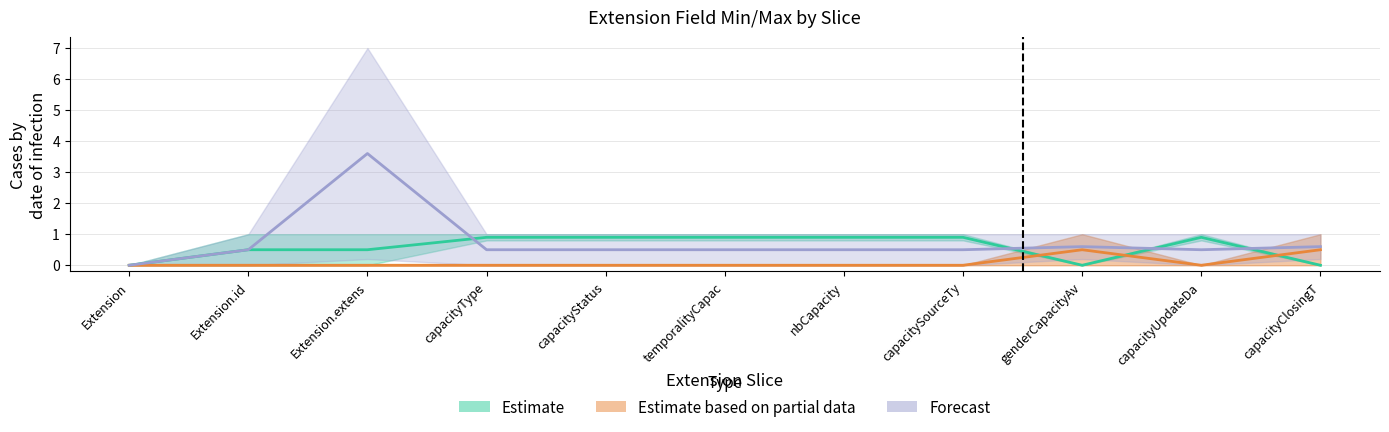

Which series has the widest spread of values?

Forecast